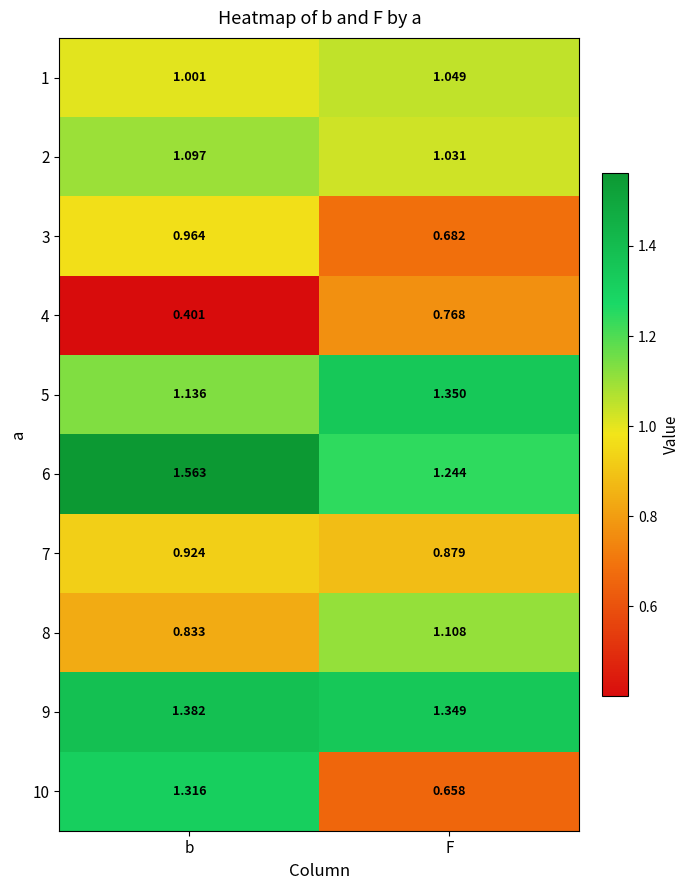

Which category has the lowest value in the 5 series?

b